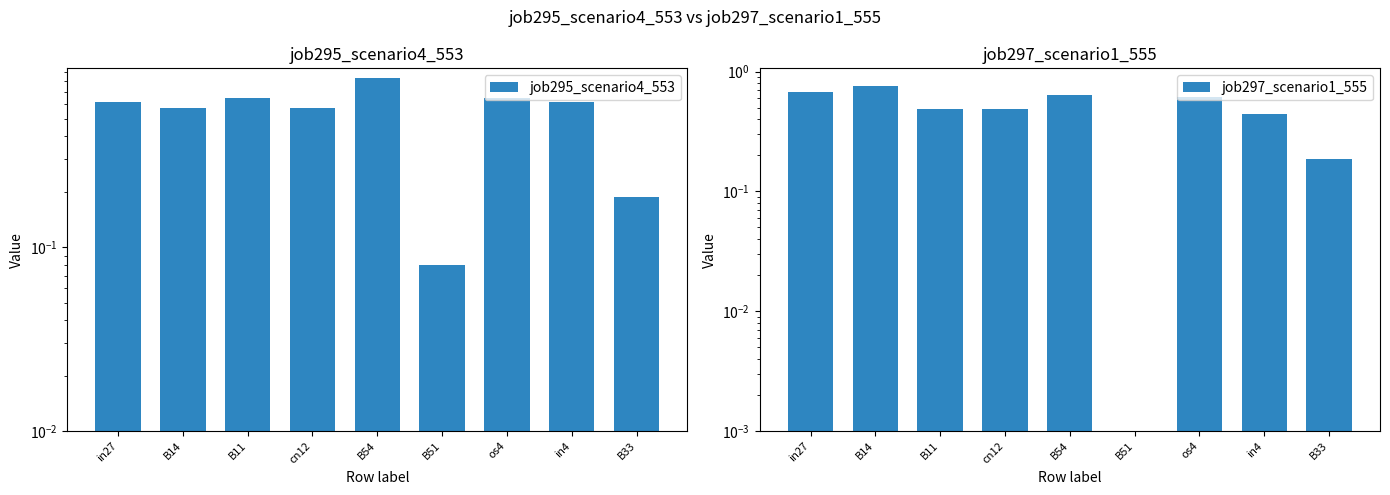

Which series has the largest range (max minus min)?

job297_scenario1_555